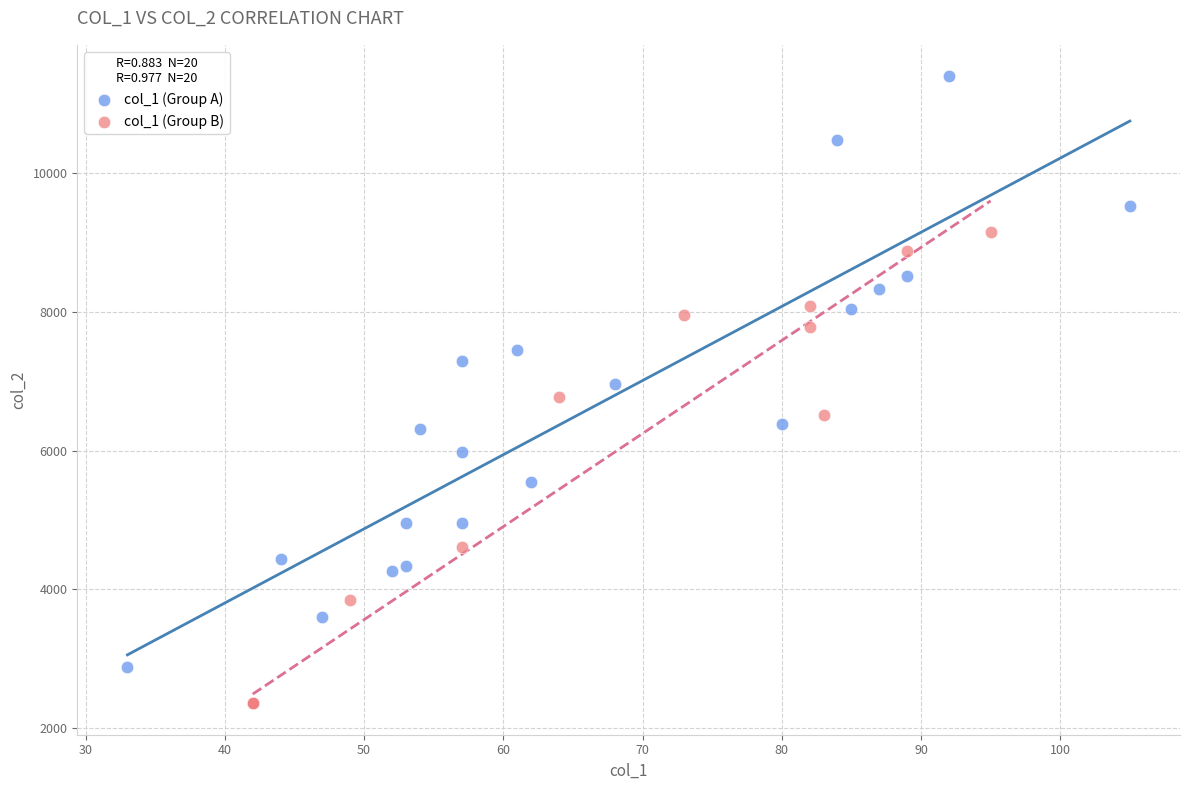

Which series reaches the maximum Y coordinate?

col_1 (Group A)